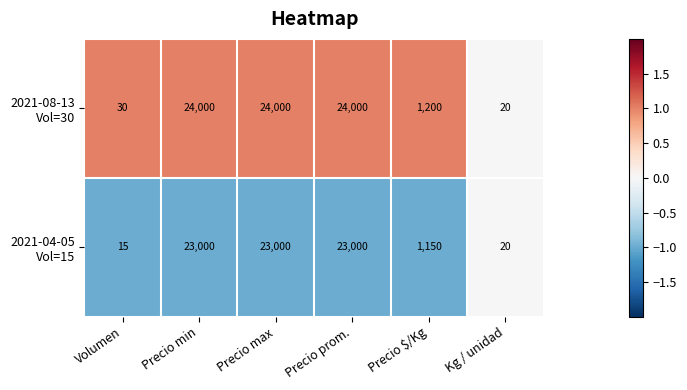

What is the smallest value displayed?

15